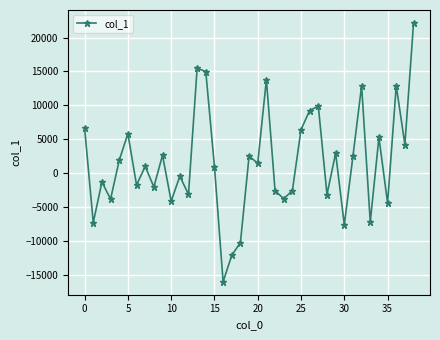

What is the minimum value shown in the chart?

-16049.8